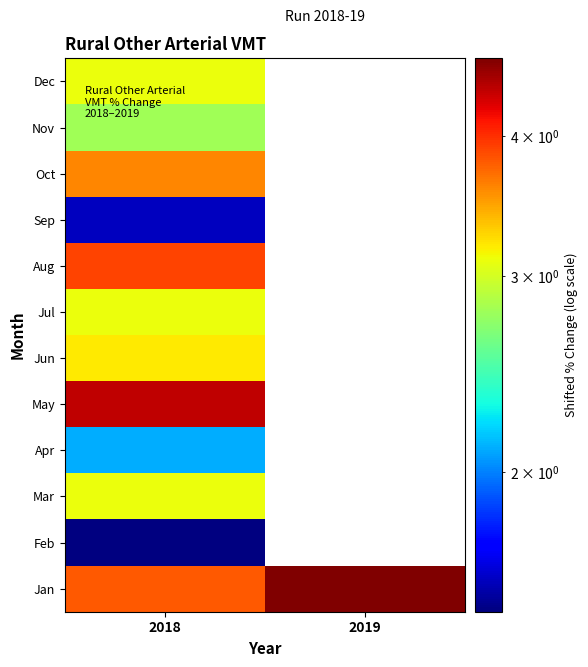

List the series in order of their peak value, lowest first.

Feb, Sep, Apr, Nov, Mar, Jul, Dec, Jun, Oct, Aug, May, Jan